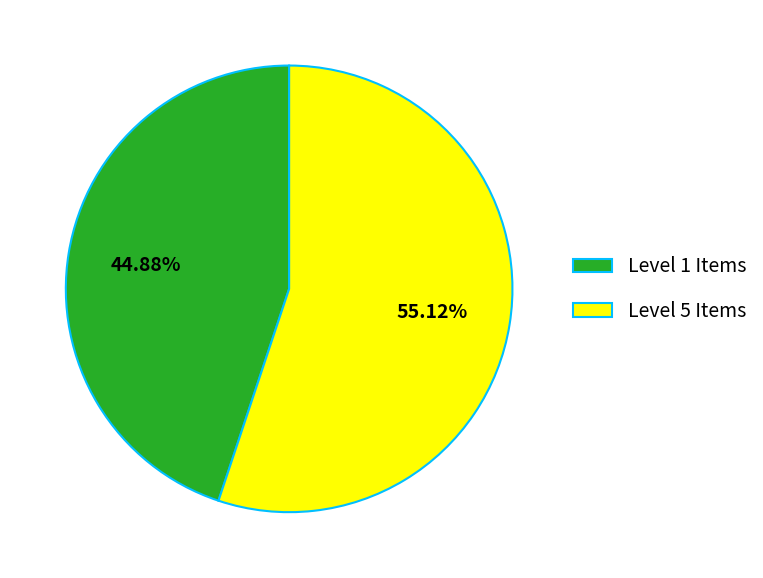

What is the ratio of the value at Level 1 Items to the value at Level 5 Items?

0.8